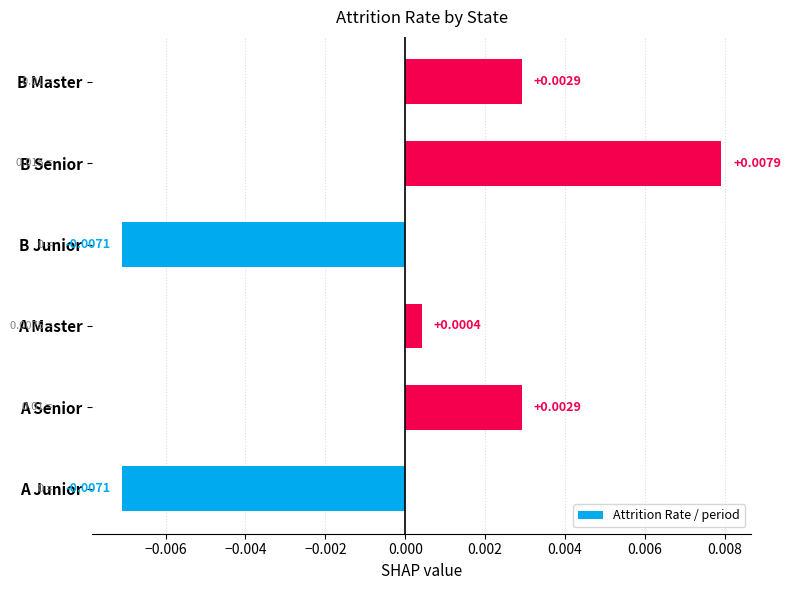

How many positive values are there?

4